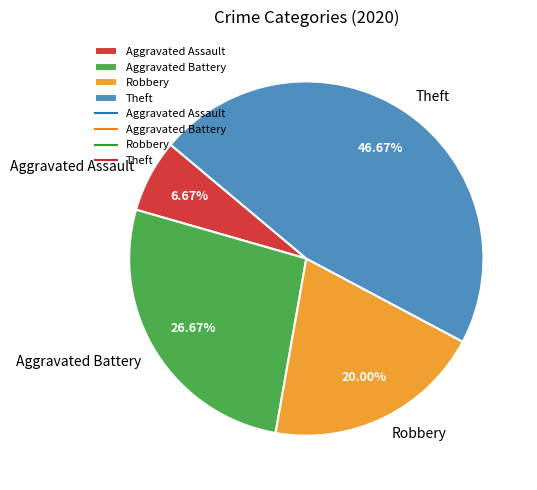

Approximately how many times larger is the value at Aggravated Assault compared to Robbery?

0.3